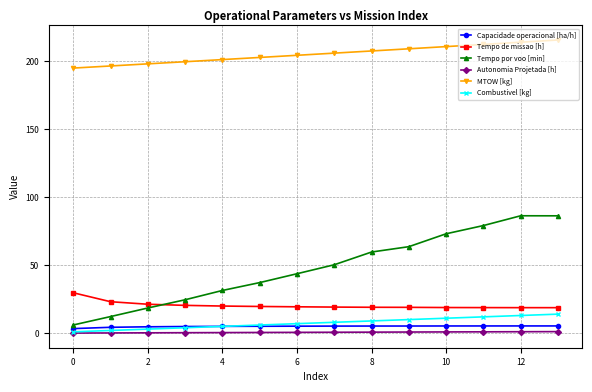

What is the greatest value displayed?

215.4